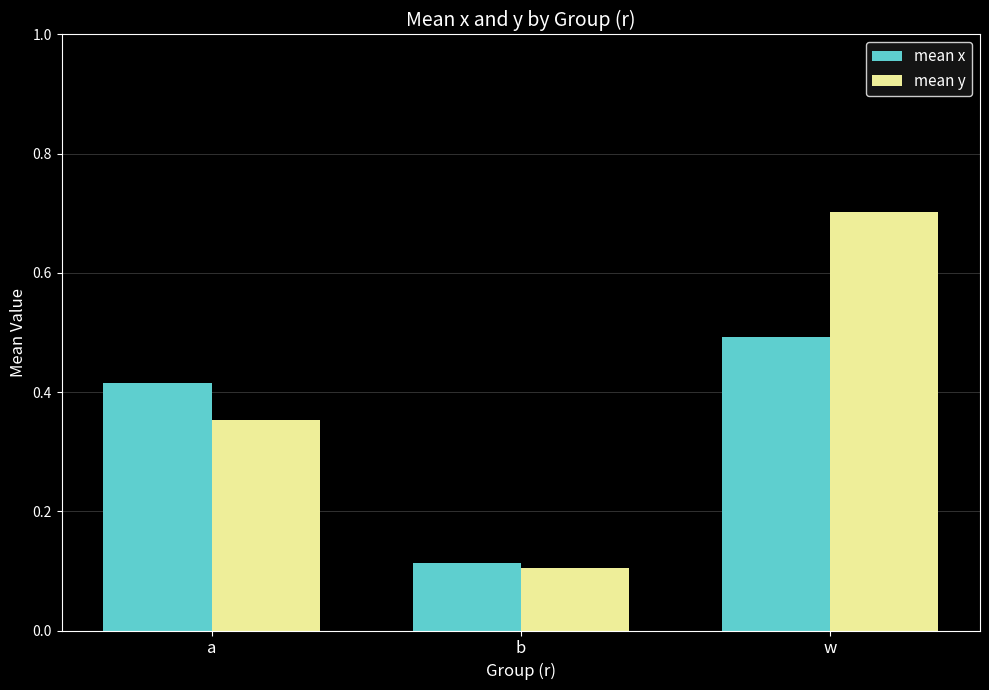

What is the label of the 2nd bar from the left?

b